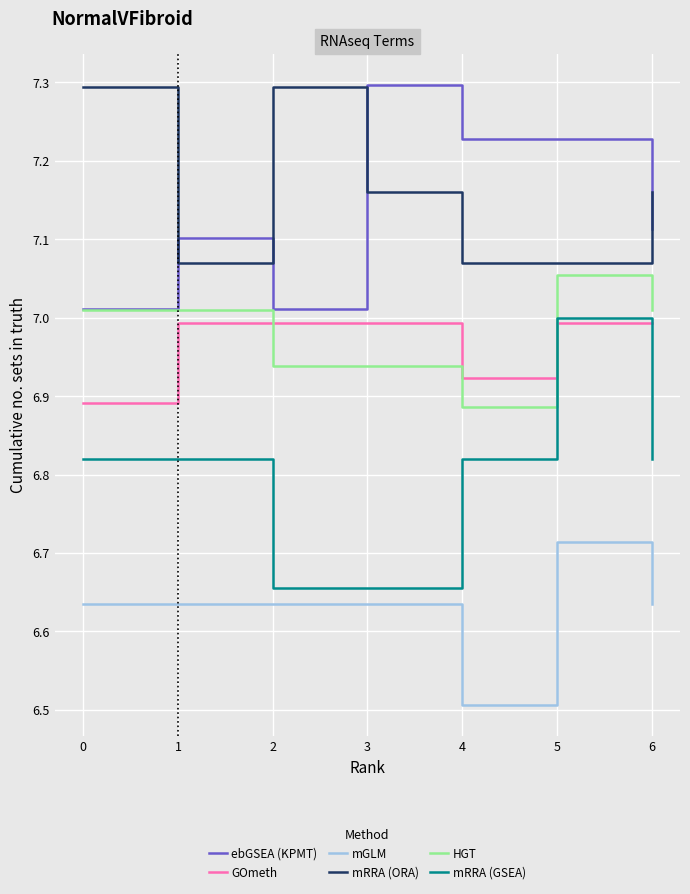

Between 3 and 5, which series saw the biggest shift?

mRRA (GSEA)